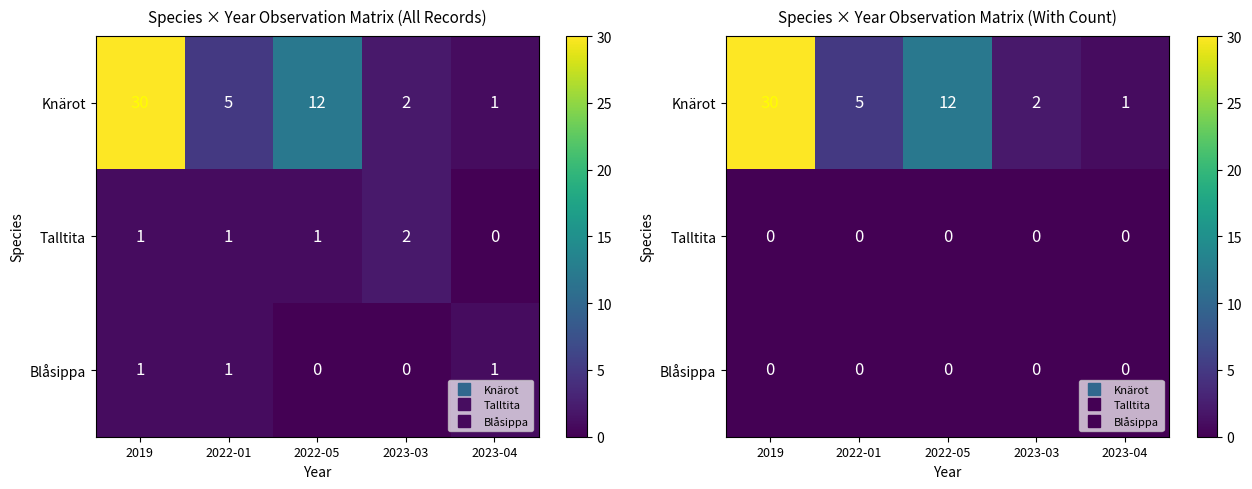

Which has a higher value, 2022-01 or 2022-05?

2022-05